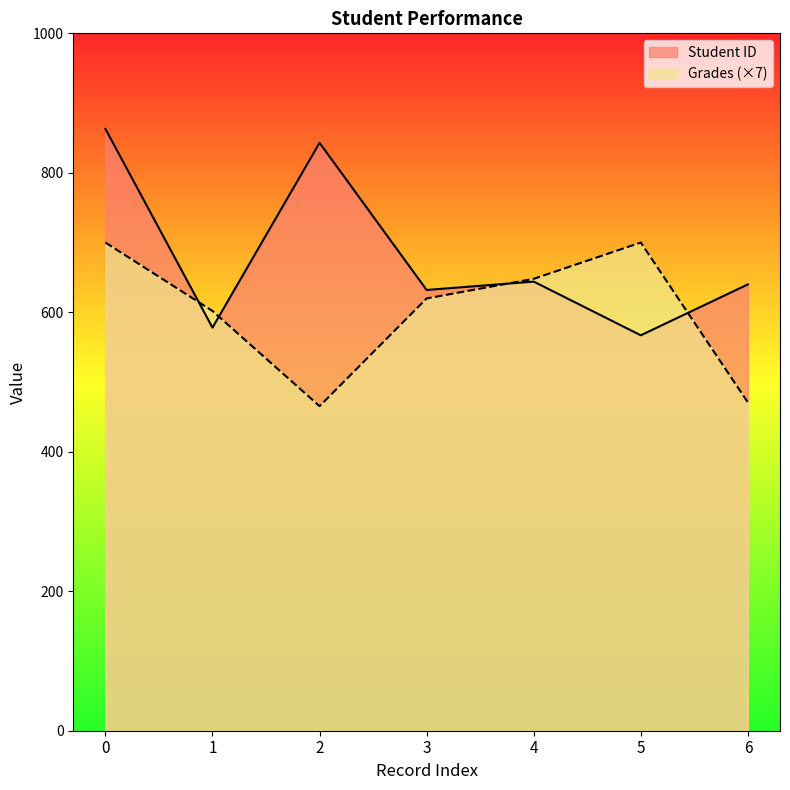

What is the average value of the Student ID series?

681.0